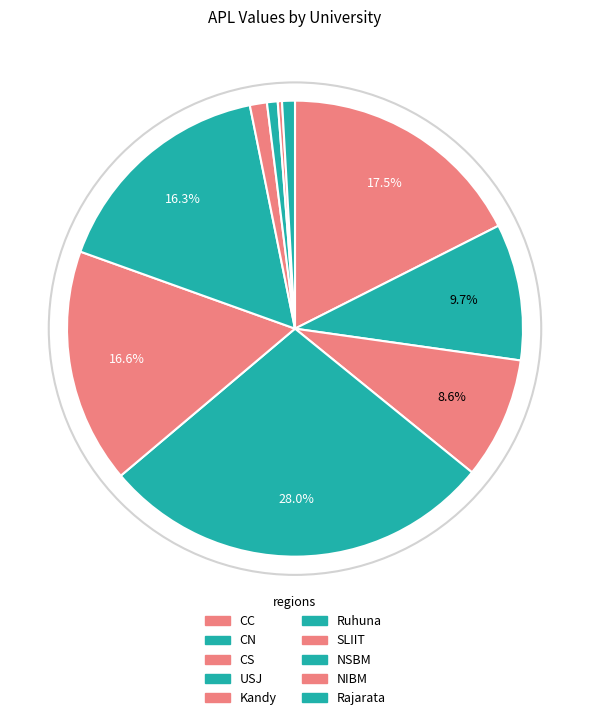

What percentage is the USJ slice, to the nearest percent?

28%